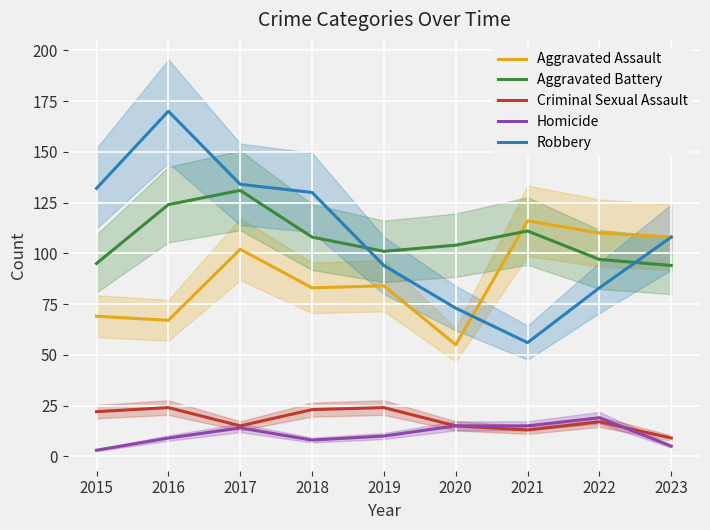

Which category has the highest value in the Aggravated Battery series?

2017